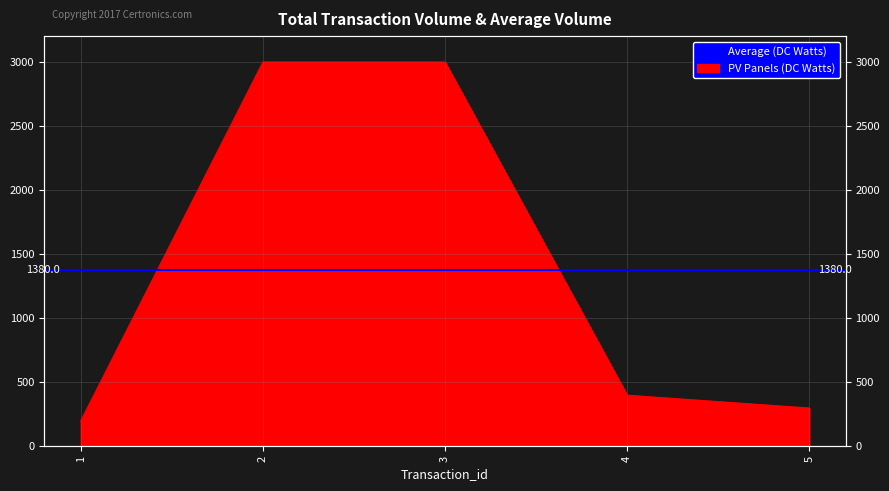

What is the change in value from 2 to 4?

-2600